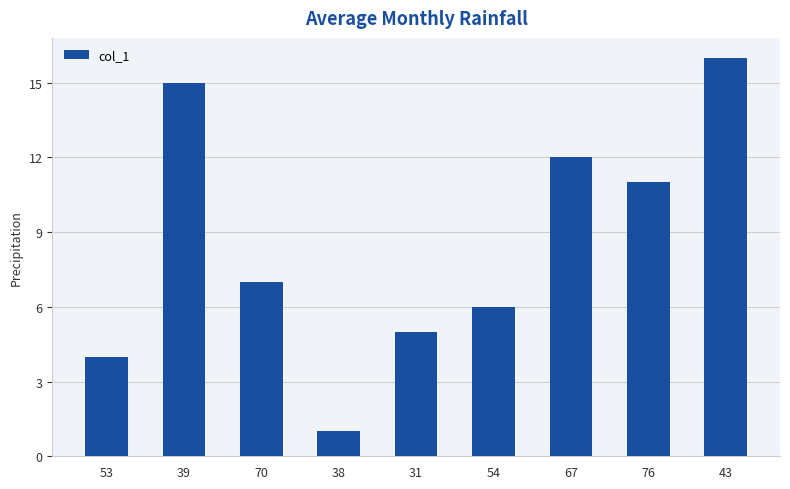

Is it true that the value at 43 is 29?

False